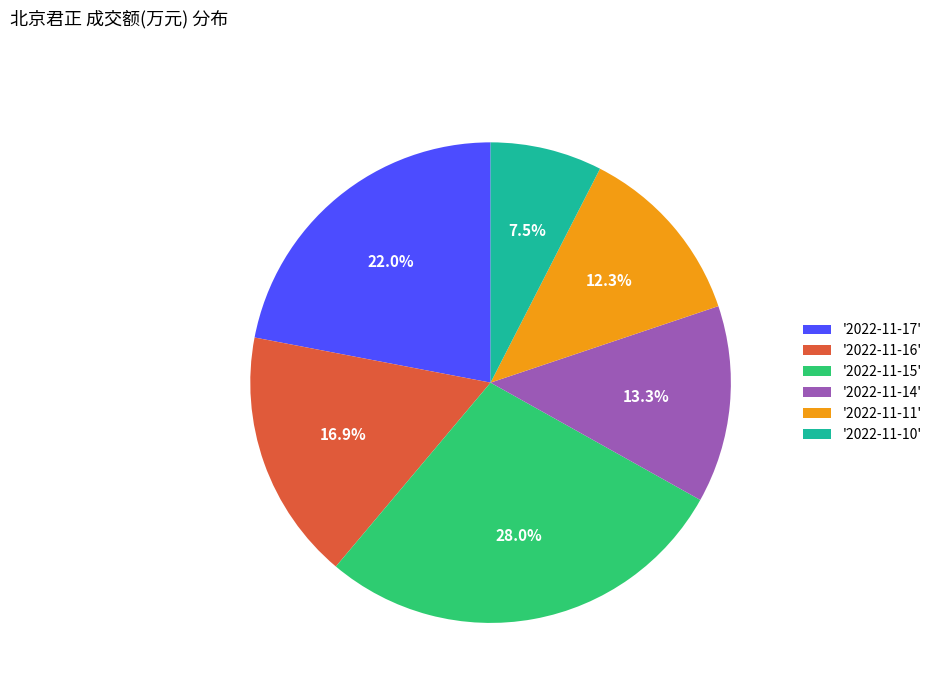

Which category has the smallest portion of the pie?

'2022-11-10'